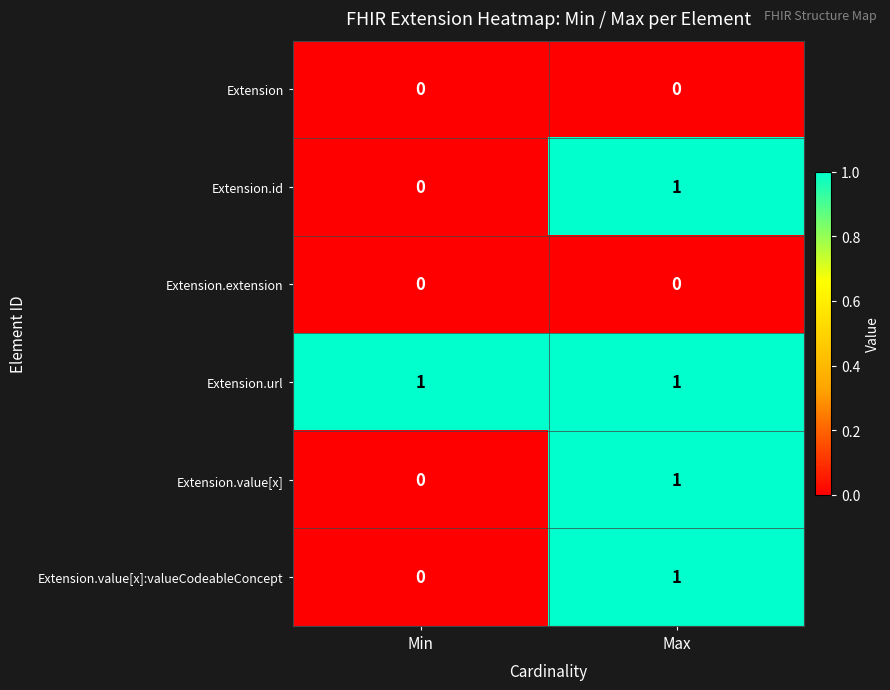

Is the value of Extension.extension at Min greater than the value of Extension.id at Max?

No